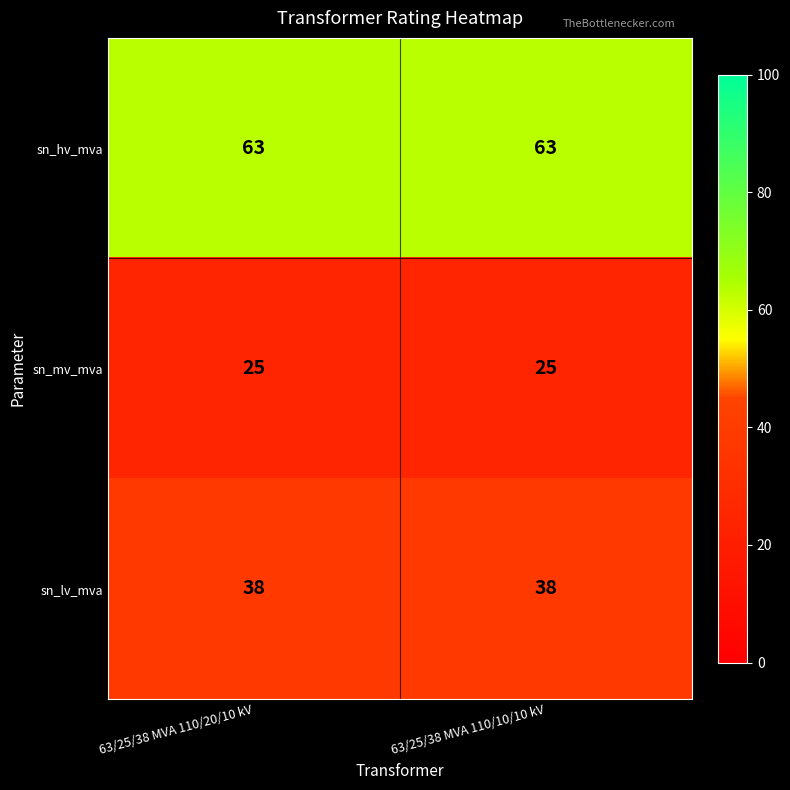

How many distinct data groups are displayed?

3